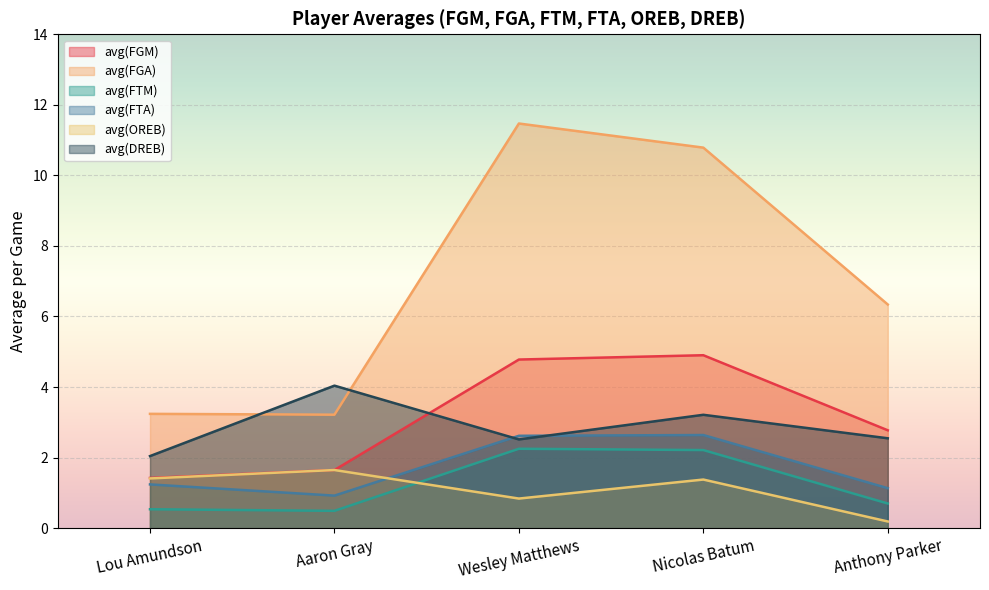

List the labels in order of avg(FTA) value, smallest first.

Aaron Gray, Anthony Parker, Lou Amundson, Wesley Matthews, Nicolas Batum